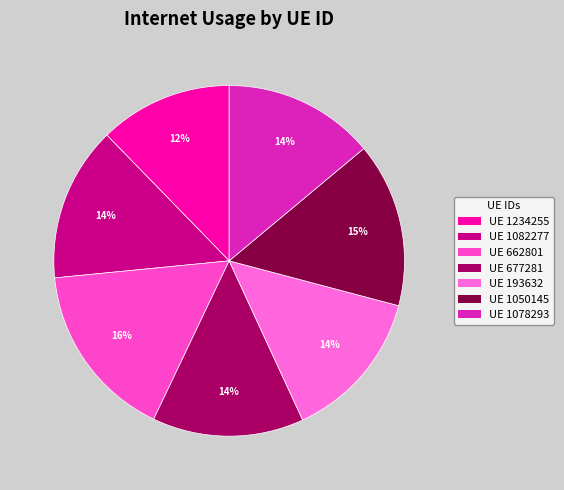

Is there any slice that represents more than half of the pie?

No